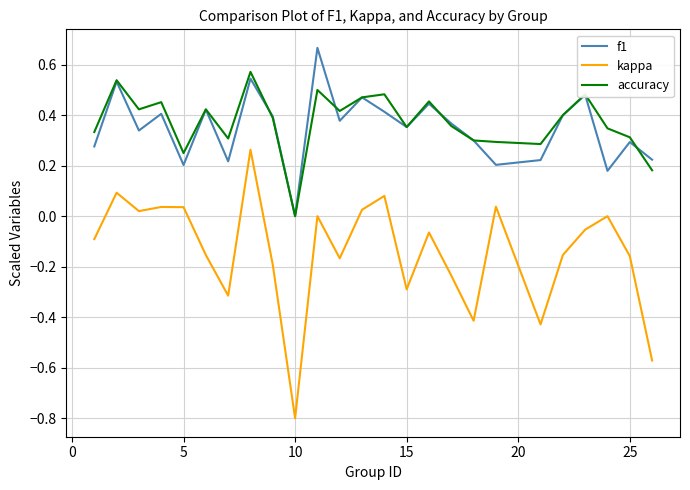

What is the difference between the maximum and minimum values in the kappa series?

1.1